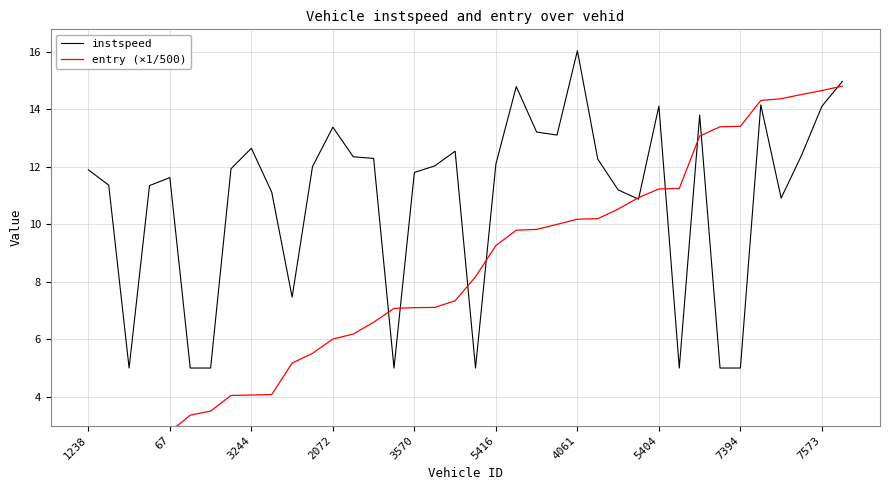

After their last crossing, which series has the higher values: entry (×1/500) or instspeed?

instspeed